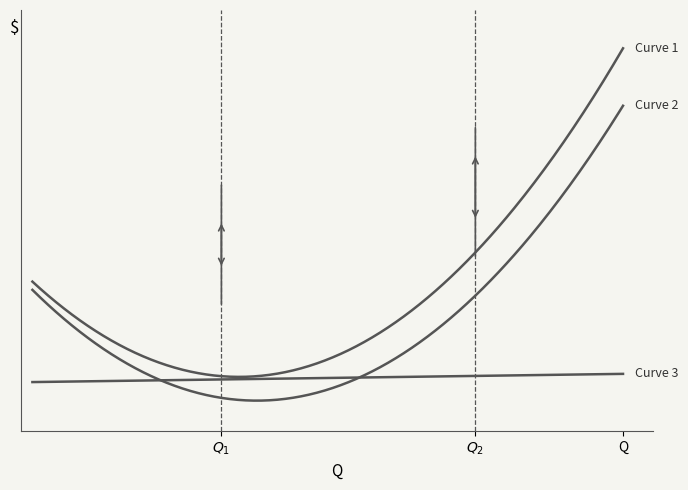

True or false: Curve 3 has a value of 20.0 at 5.1.

True